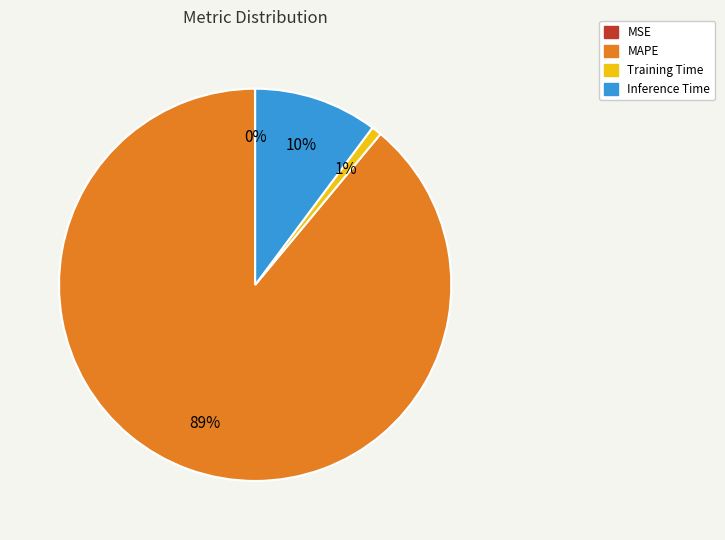

Is the sum of Inference Time and MAPE greater than half?

Yes